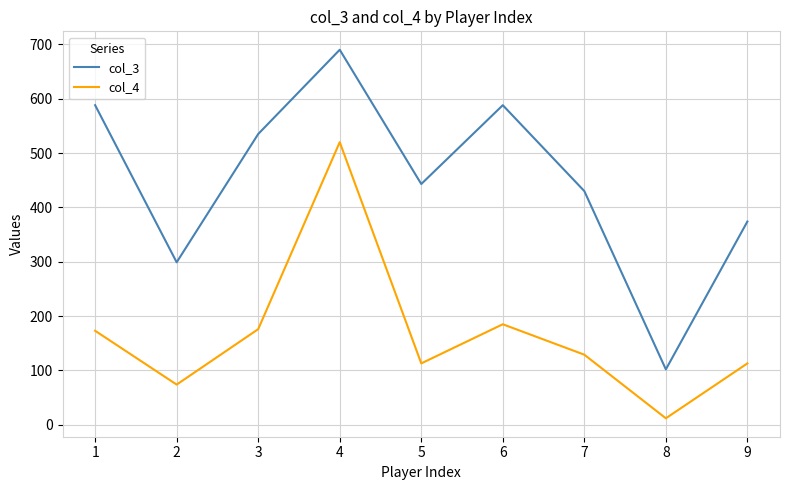

Is this an area chart (filled region under the line)?

No